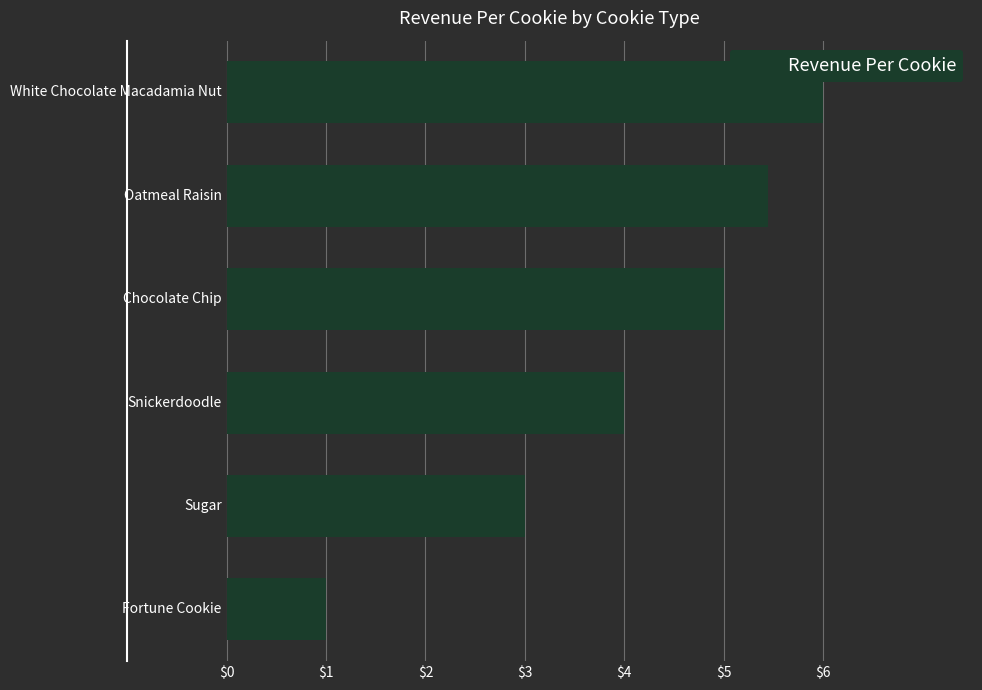

What is the difference between the maximum and second lowest values?

3.0